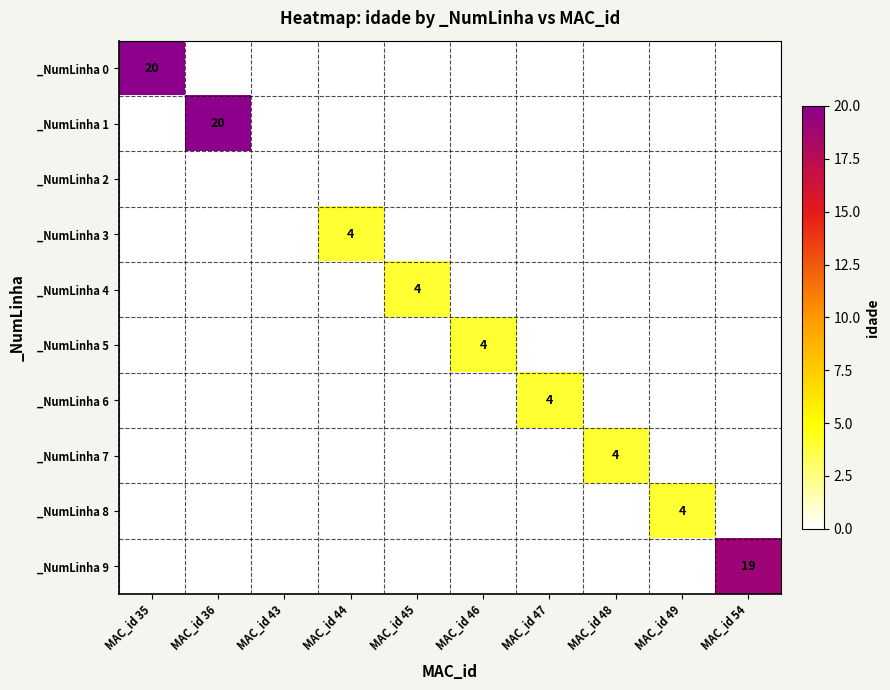

At MAC_id 35, list the series in order from smallest to largest.

_NumLinha 1, _NumLinha 2, _NumLinha 3, _NumLinha 4, _NumLinha 5, _NumLinha 6, _NumLinha 7, _NumLinha 8, _NumLinha 9, _NumLinha 0